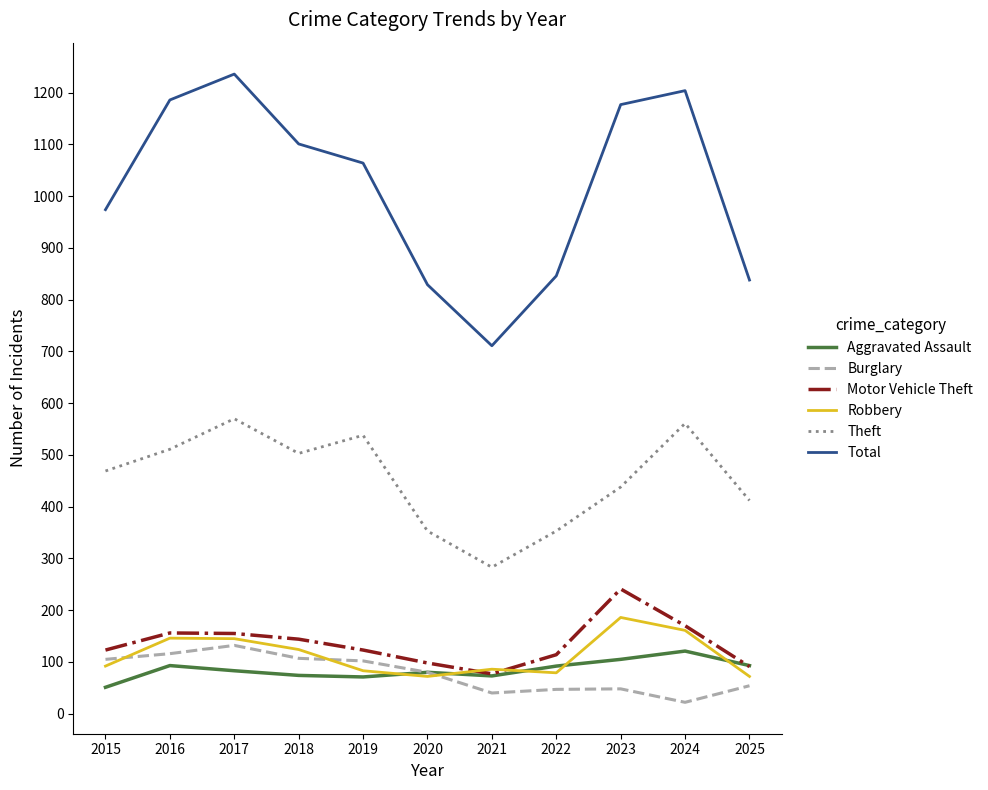

What is the smallest value displayed?

22